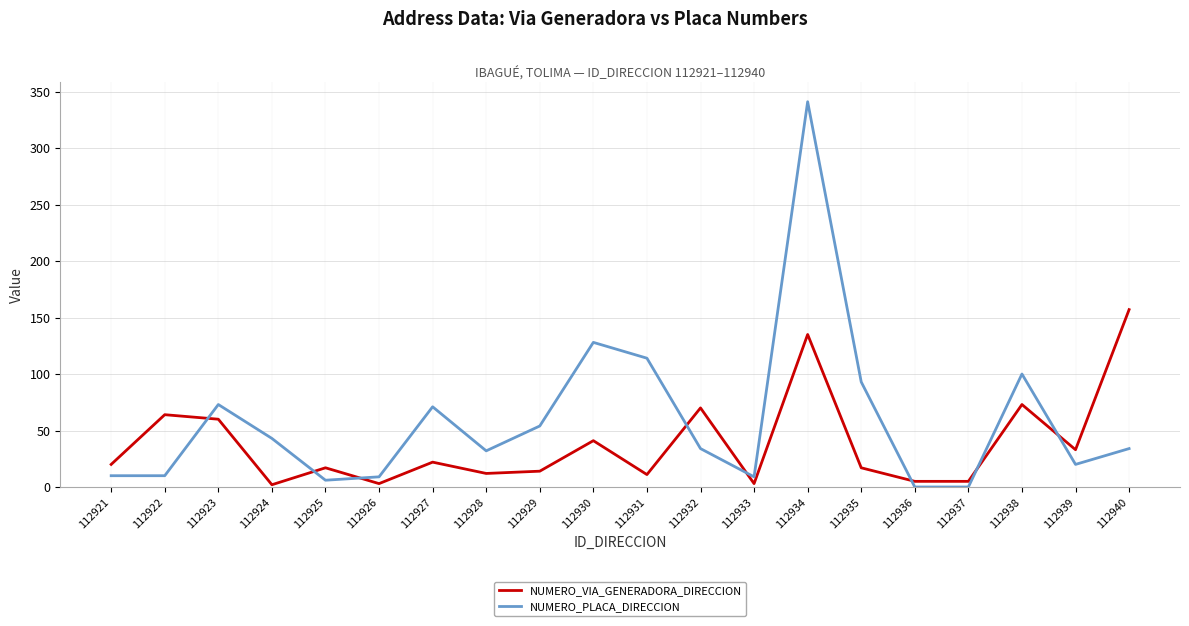

At which label does NUMERO_VIA_GENERADORA_DIRECCION reach its peak?

112940